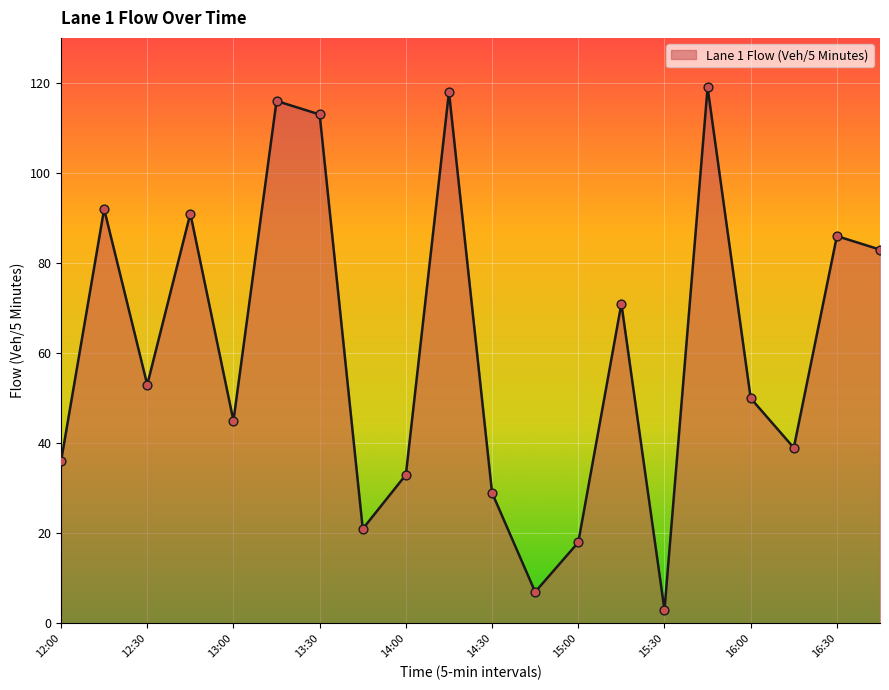

What is the maximum value shown in the chart?

119